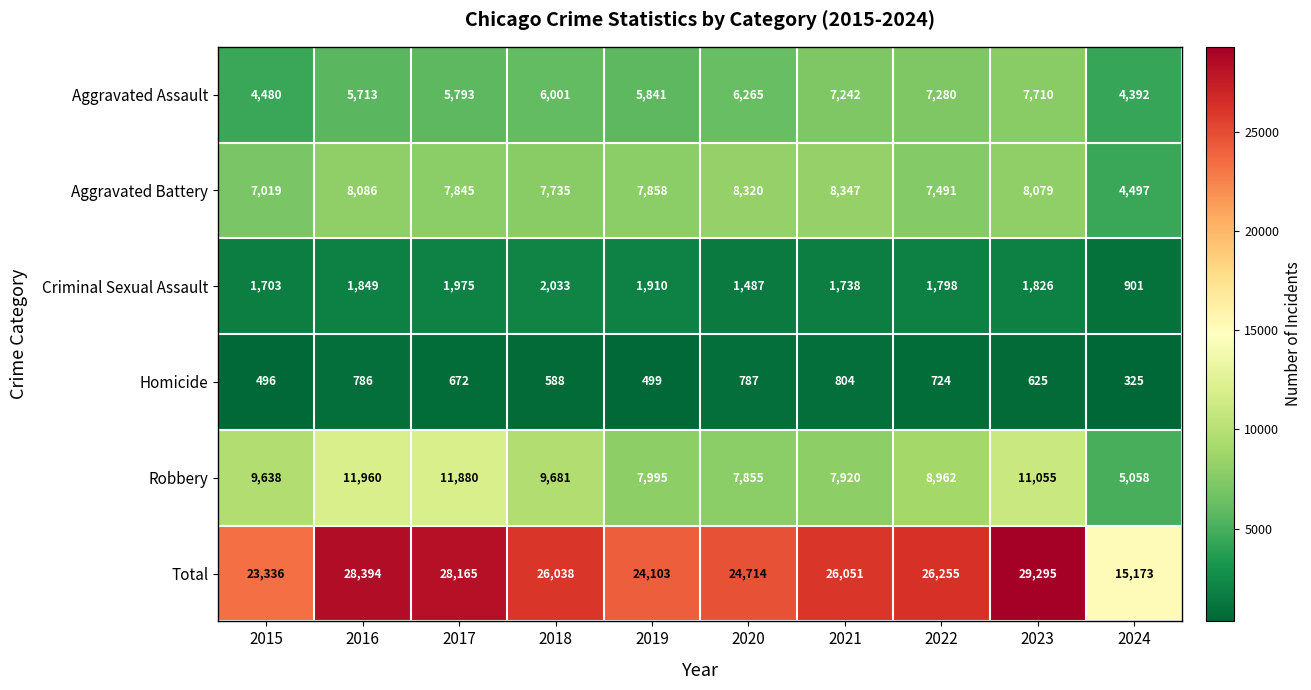

True or false: Homicide has a value of 560 at 2024.

False